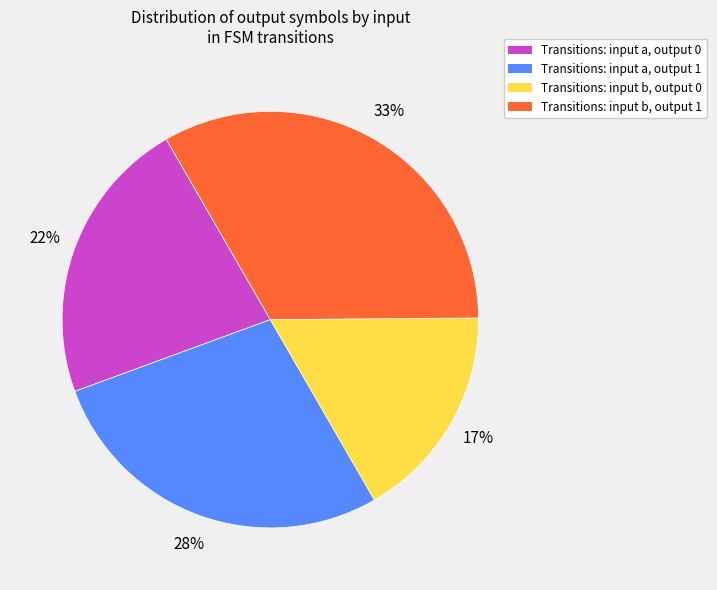

Is it true that Transitions: input a, output 0 is 9% of the pie?

False